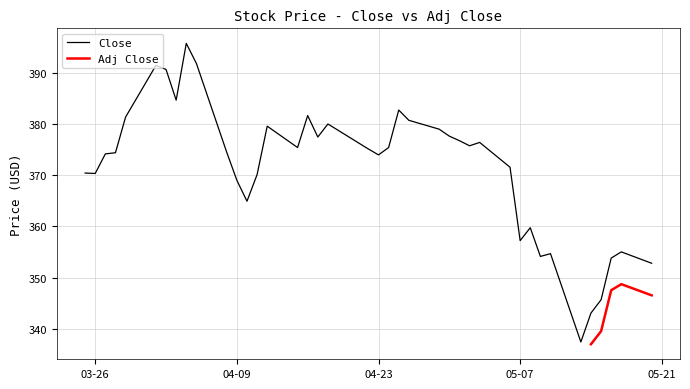

What is the highest value of the Close series?

395.9